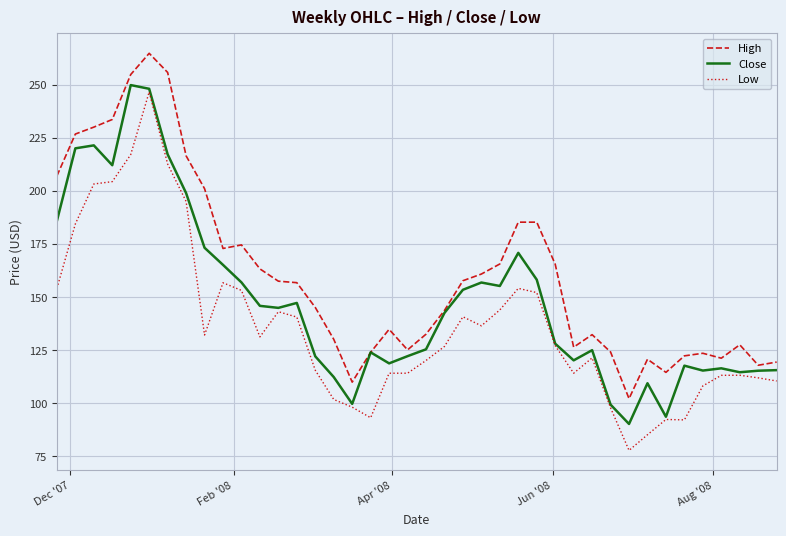

How many values in the High series are below 156?

20